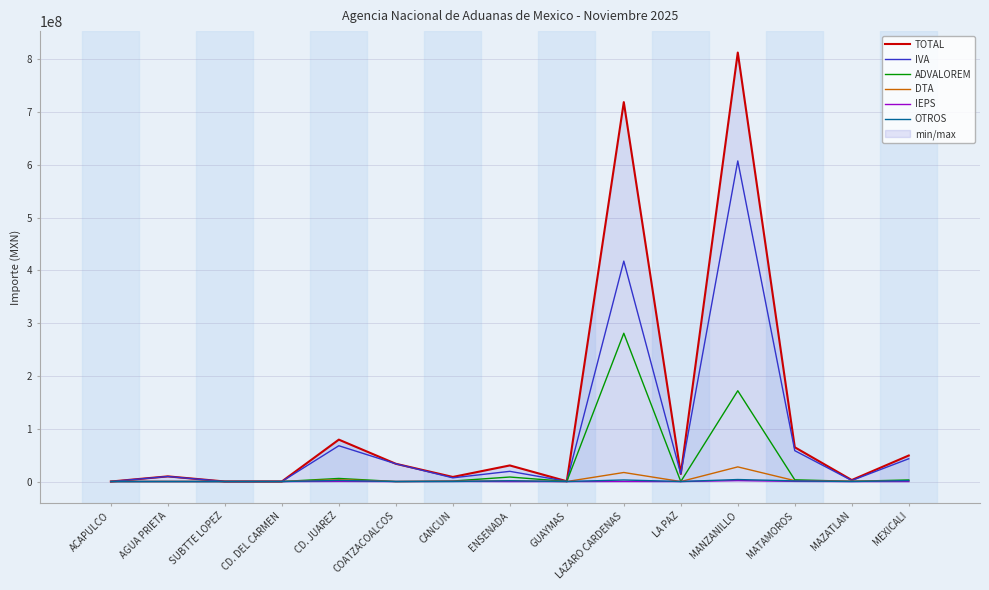

Which series has the widest spread of values?

TOTAL